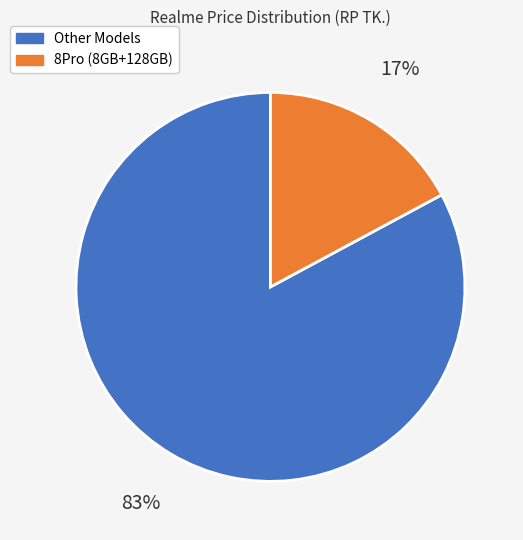

To the nearest percent, what is the average slice percentage?

50%